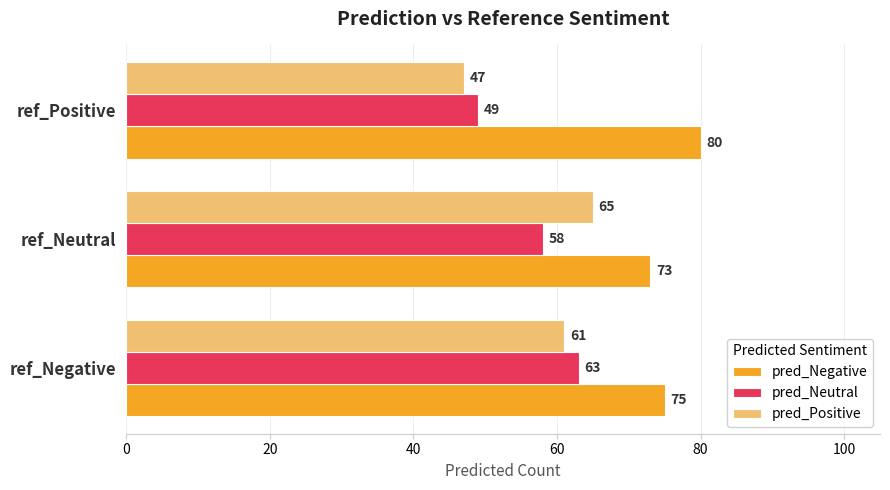

What is the approximate value of pred_Positive at ref_Negative, to the nearest 5?

60